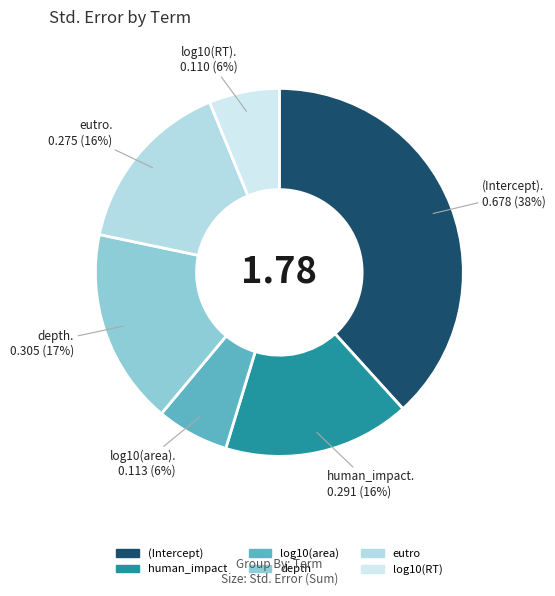

How much of the chart is everything except log10(area)?

93.6%